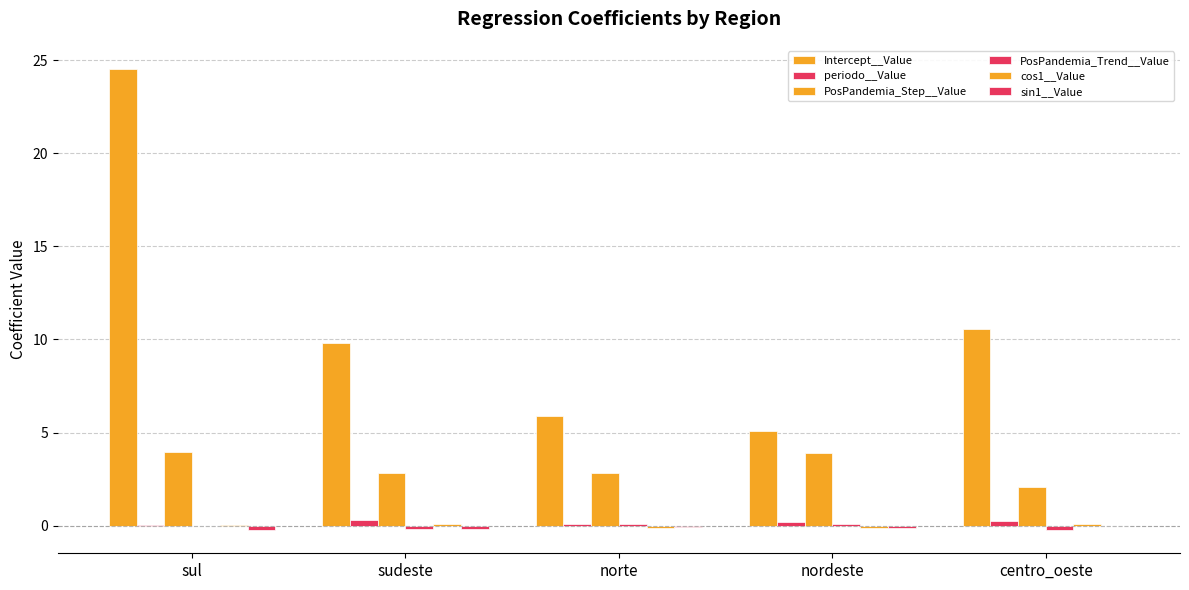

What value does the sin1__Value series have at norte?

-0.1